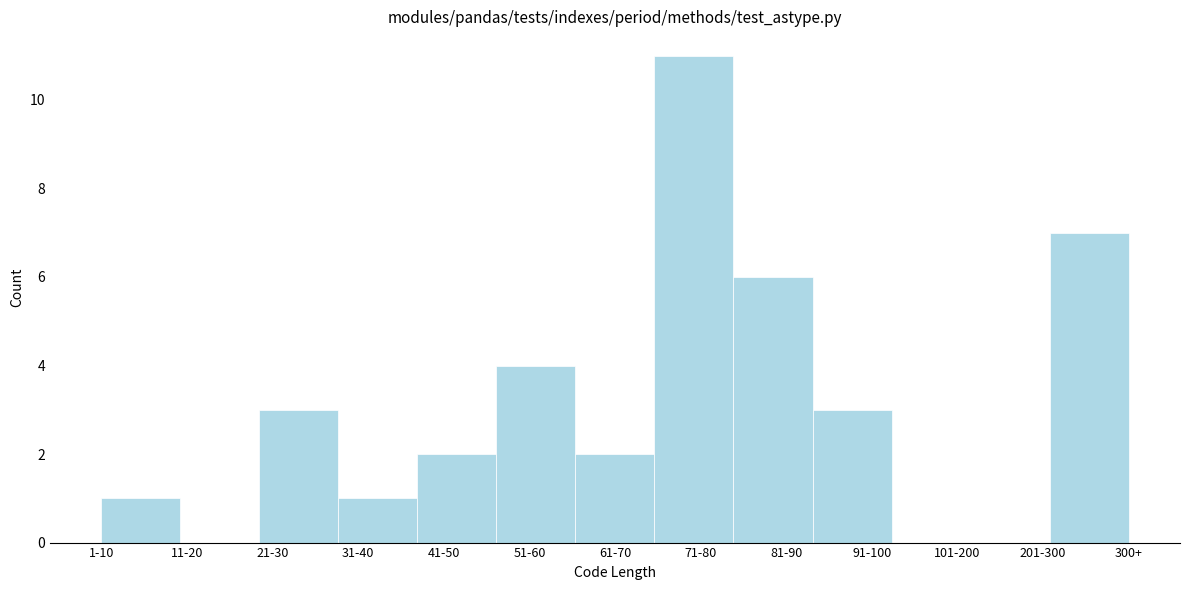

Reading right to left, transcribe all the data shown in this chart.

300+=7	201-300=0	101-200=0	91-100=3	81-90=6	71-80=11	61-70=2	51-60=4	41-50=2	31-40=1	21-30=3	11-20=0	1-10=1